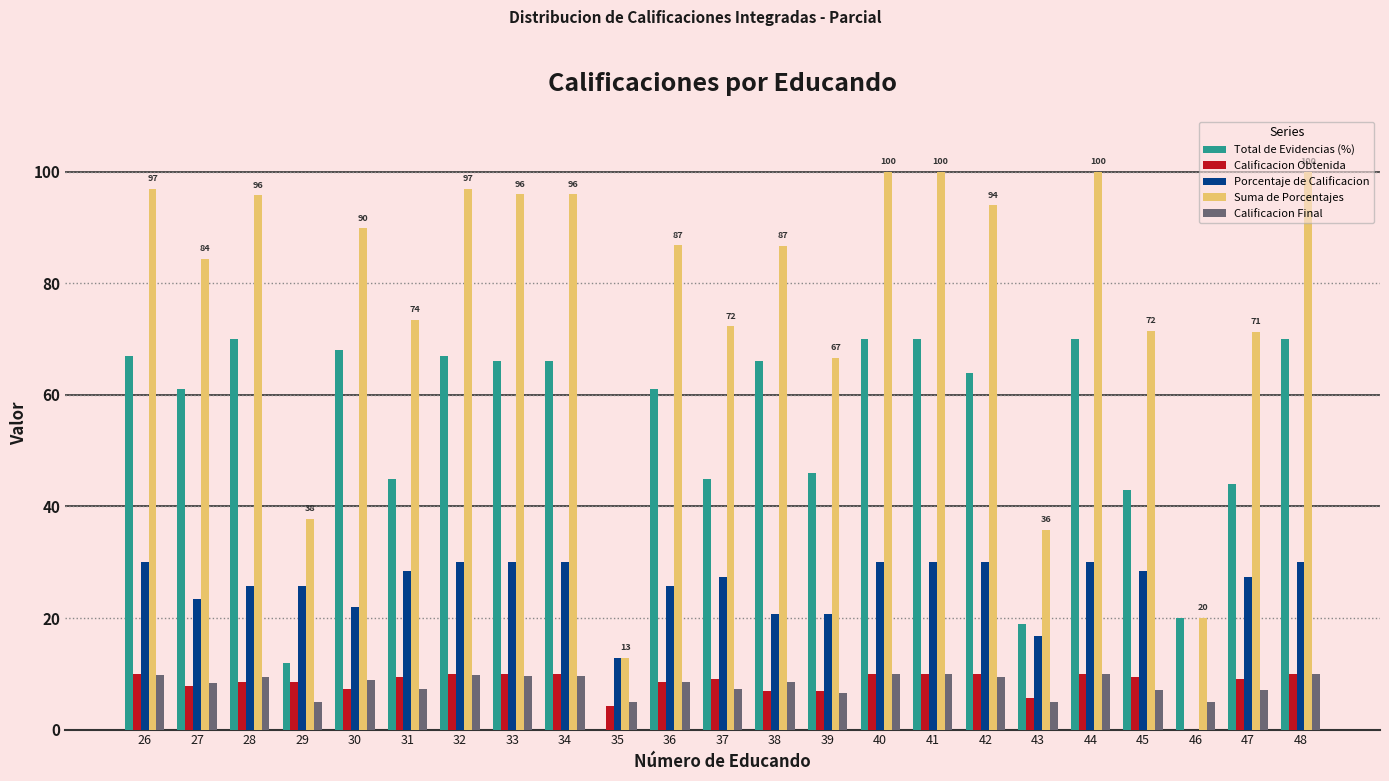

Where does the Porcentaje de Calificacion series first go above 27?

26